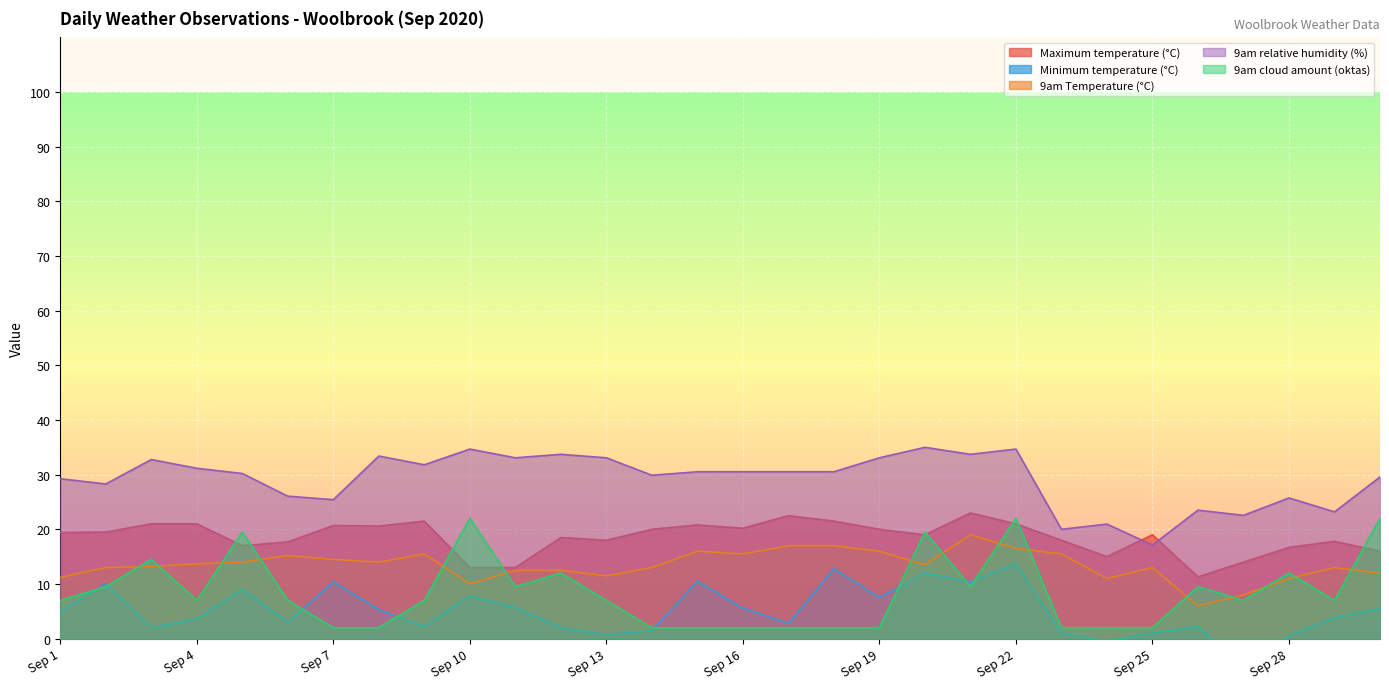

What is the total value across all series at 2020-09-15?

79.8